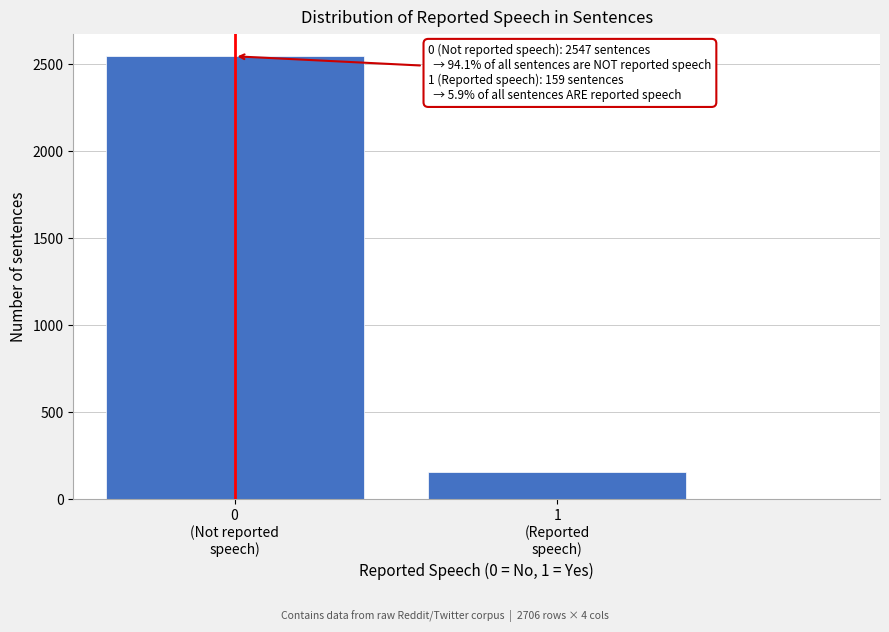

Reading left to right, list all the values displayed in this chart.

2547	159